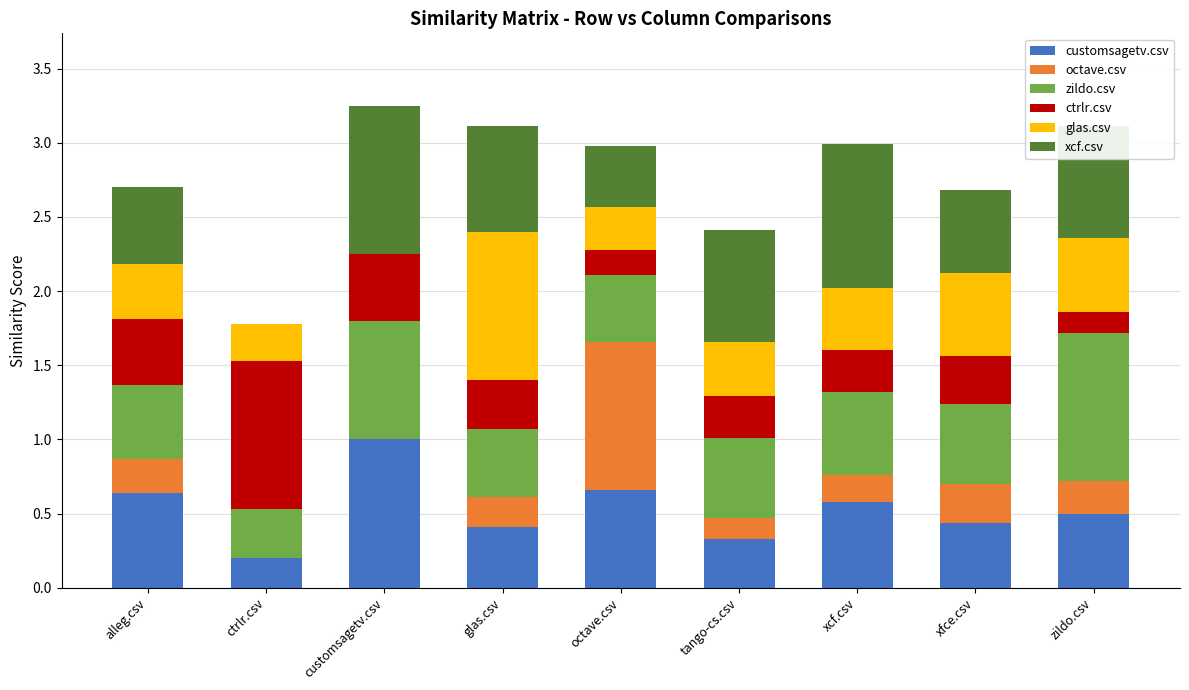

What is the total value across all series at tango-cs.csv?

2.4